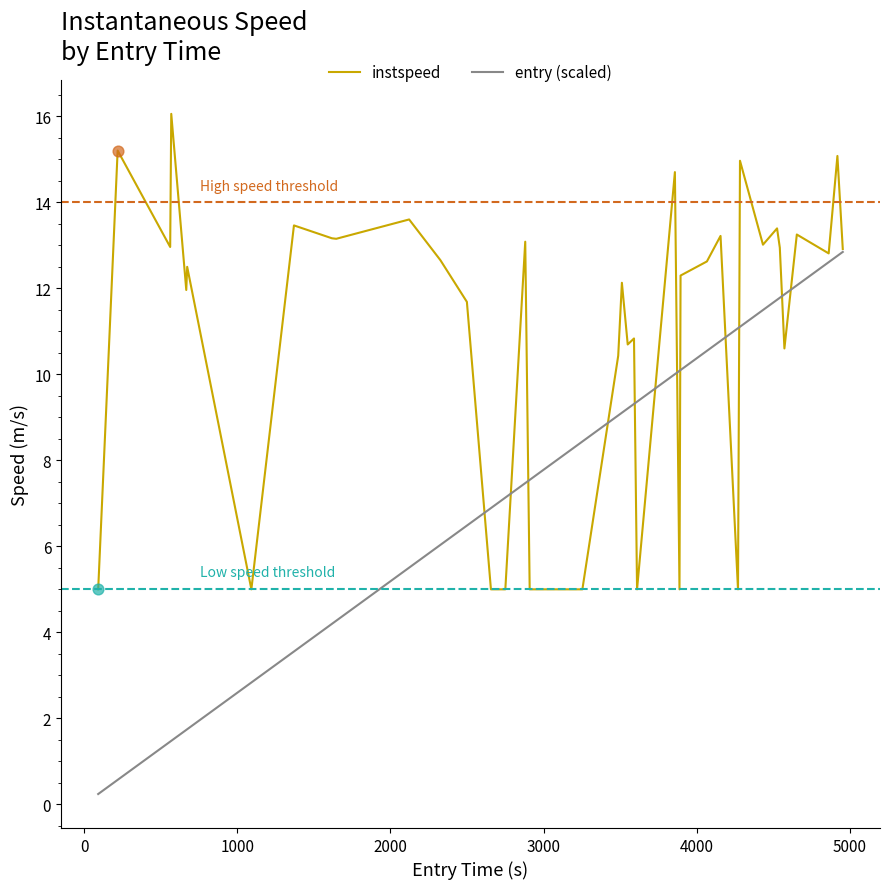

Which series has the largest total across all categories?

instspeed